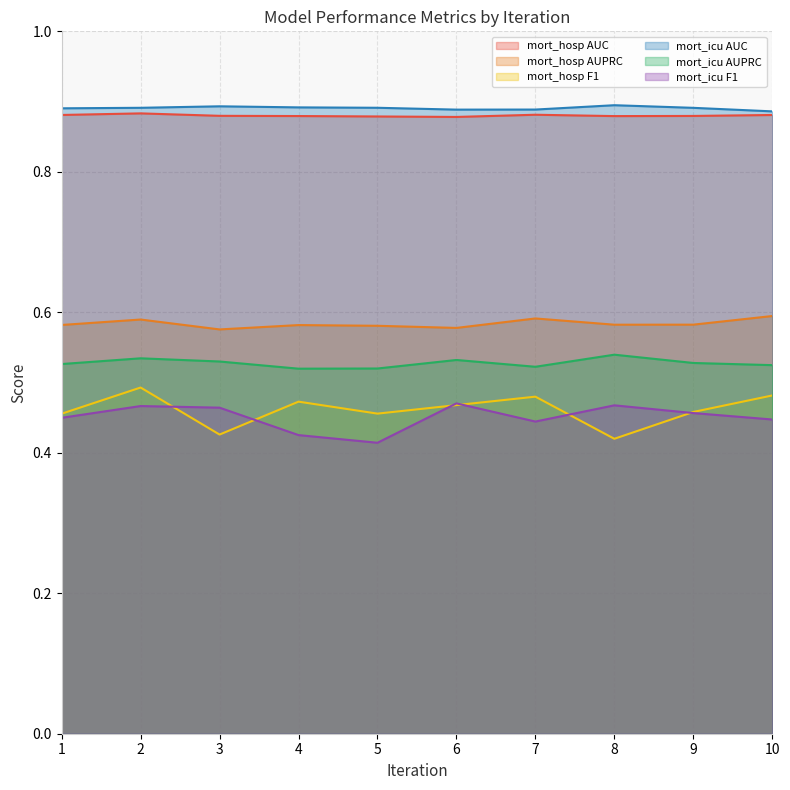

Does the chart have visible grid lines?

Yes